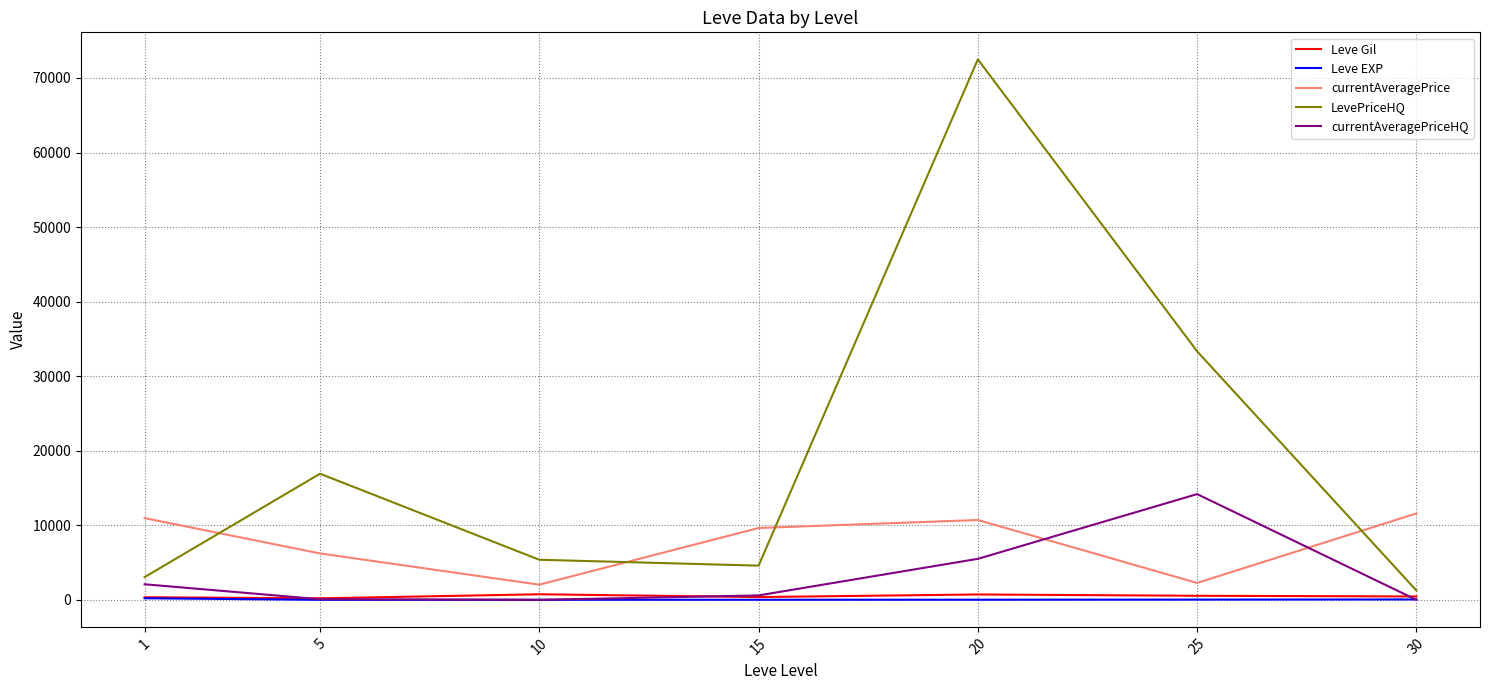

What is the average value of the Leve EXP series?

48.9